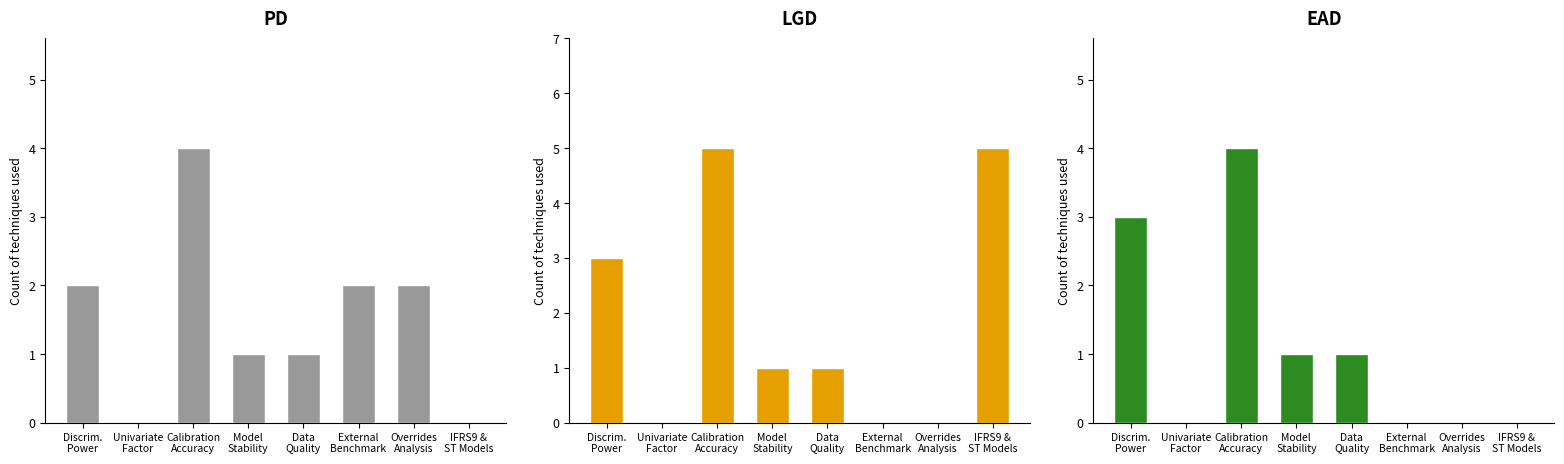

Reading right to left, transcribe all the data shown in this chart.

PD: IFRS9 &
ST Models=0	Overrides
Analysis=2	External
Benchmark=2	Data
Quality=1	Model
Stability=1	Calibration
Accuracy=4	Univariate
Factor=0	Discrim.
Power=2
LGD: IFRS9 &
ST Models=5	Overrides
Analysis=0	External
Benchmark=0	Data
Quality=1	Model
Stability=1	Calibration
Accuracy=5	Univariate
Factor=0	Discrim.
Power=3
EAD: IFRS9 &
ST Models=0	Overrides
Analysis=0	External
Benchmark=0	Data
Quality=1	Model
Stability=1	Calibration
Accuracy=4	Univariate
Factor=0	Discrim.
Power=3